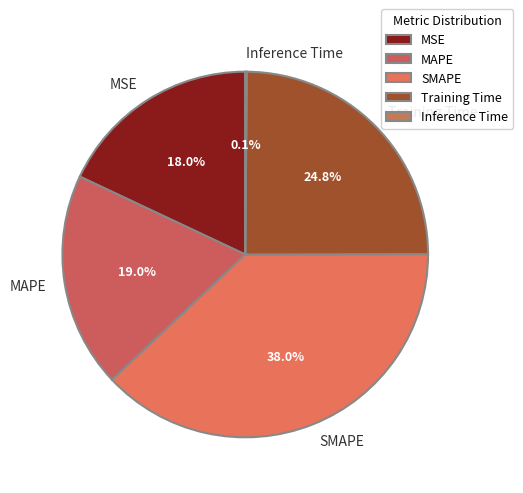

To the nearest percent, what portion does SMAPE represent?

38%